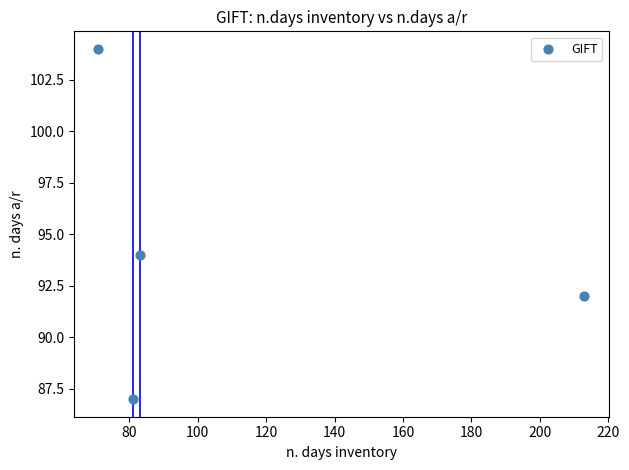

What Y value in the scatter plot is closest to 95?

94